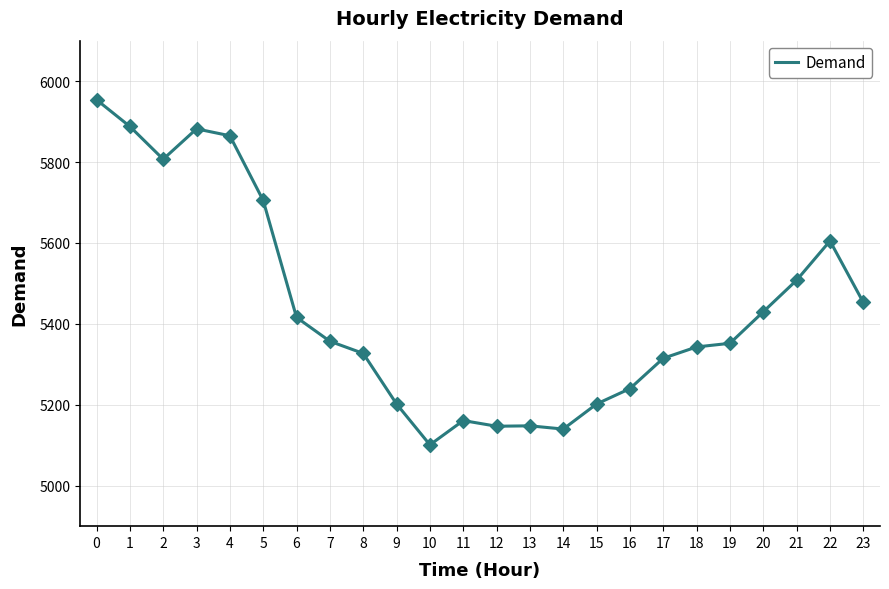

Which has a higher value, 9 or 20?

20